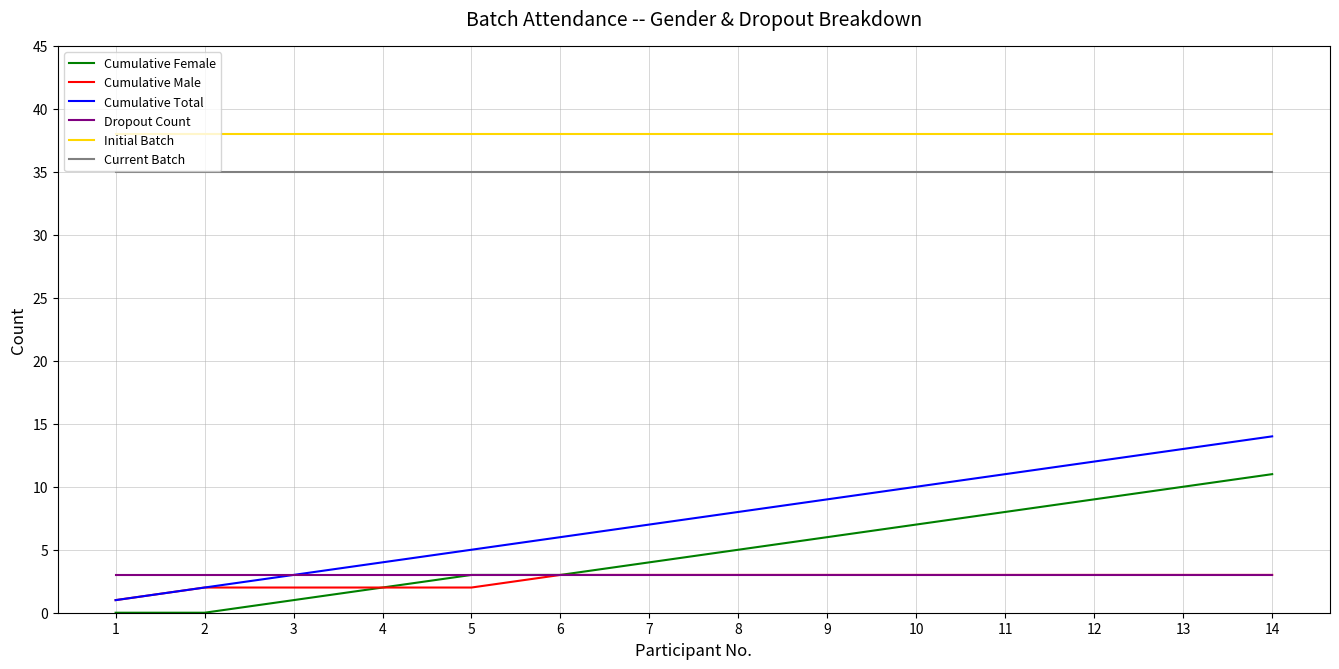

True or false: Current Batch and Dropout Count intersect in this chart.

False